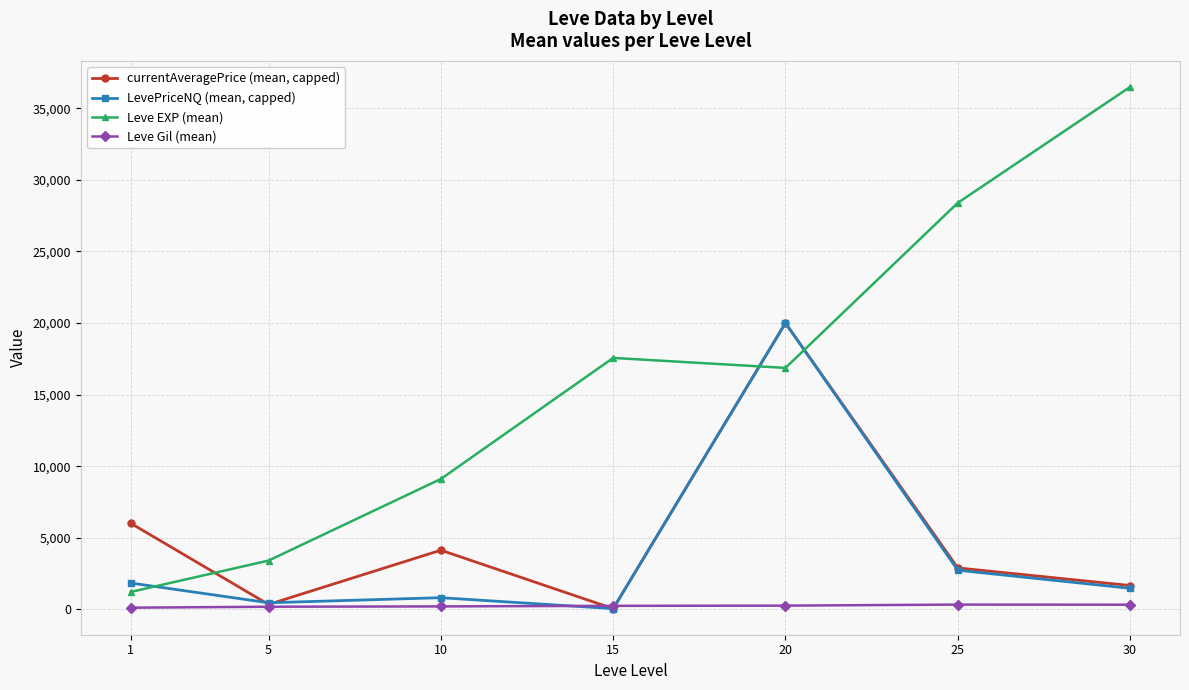

How many values in the currentAveragePrice (mean, capped) series exceed 2892?

4